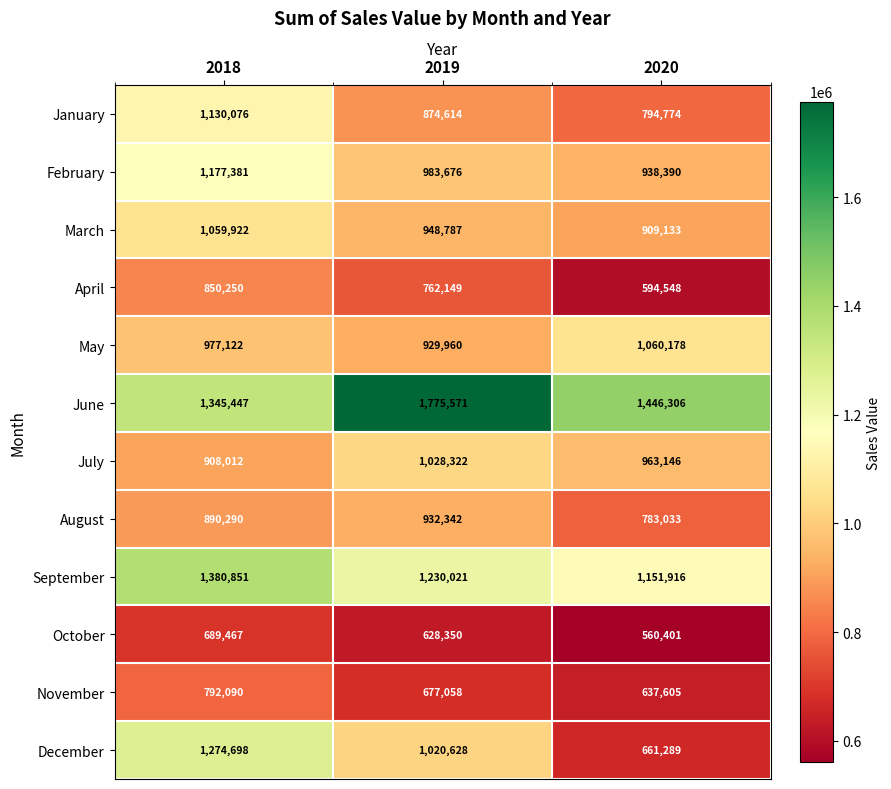

What is the difference between the maximum and minimum values in the May series?

130218